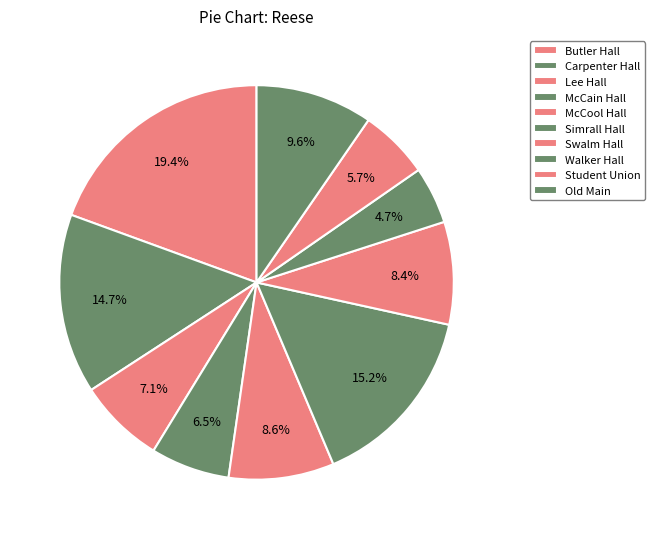

How many slices are in this pie chart?

10